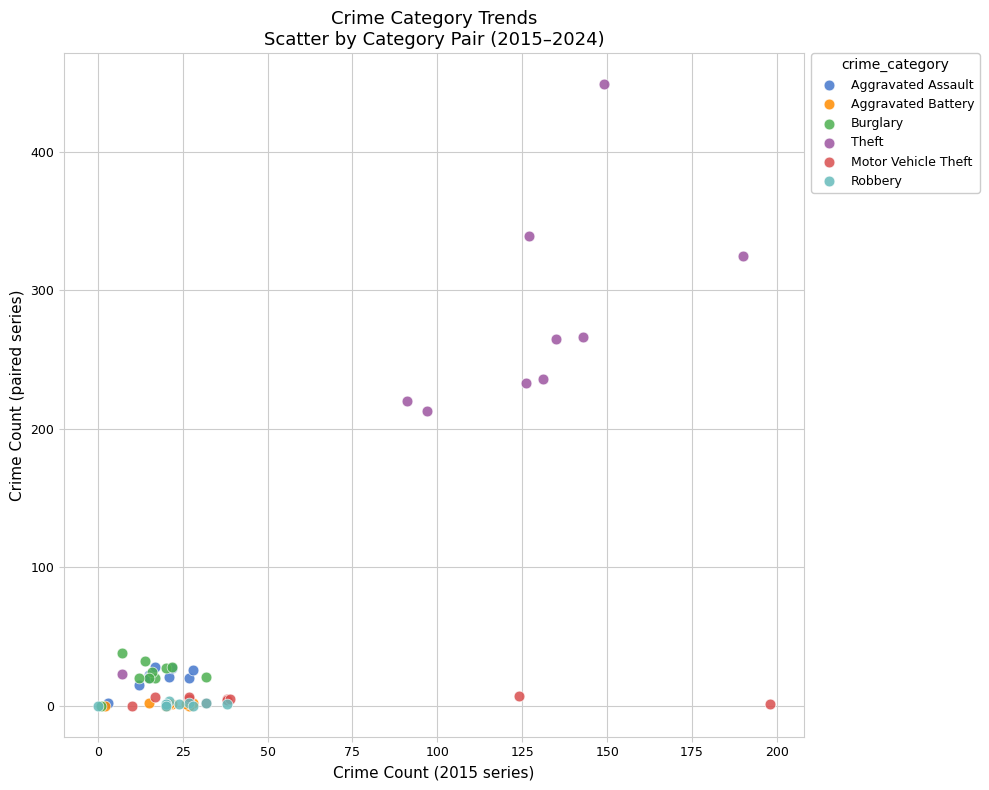

Which series has the largest Y range (max minus min)?

Theft